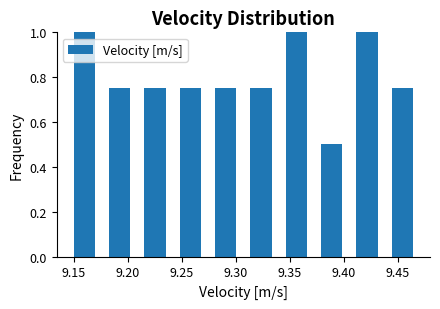

Reading left to right, transcribe this chart: for each bar, give the range it covers on the x-axis and its height. Neither the bar edges nor the heights are printed on the chart, so give them approximately, as read against the axes.

9.145 to 9.175: 1.00
9.175 to 9.210: 0.76
9.210 to 9.240: 0.76
9.240 to 9.275: 0.76
9.275 to 9.305: 0.76
9.305 to 9.340: 0.76
9.340 to 9.370: 1.00
9.370 to 9.405: 0.50
9.405 to 9.440: 1.00
9.440 to 9.470: 0.76